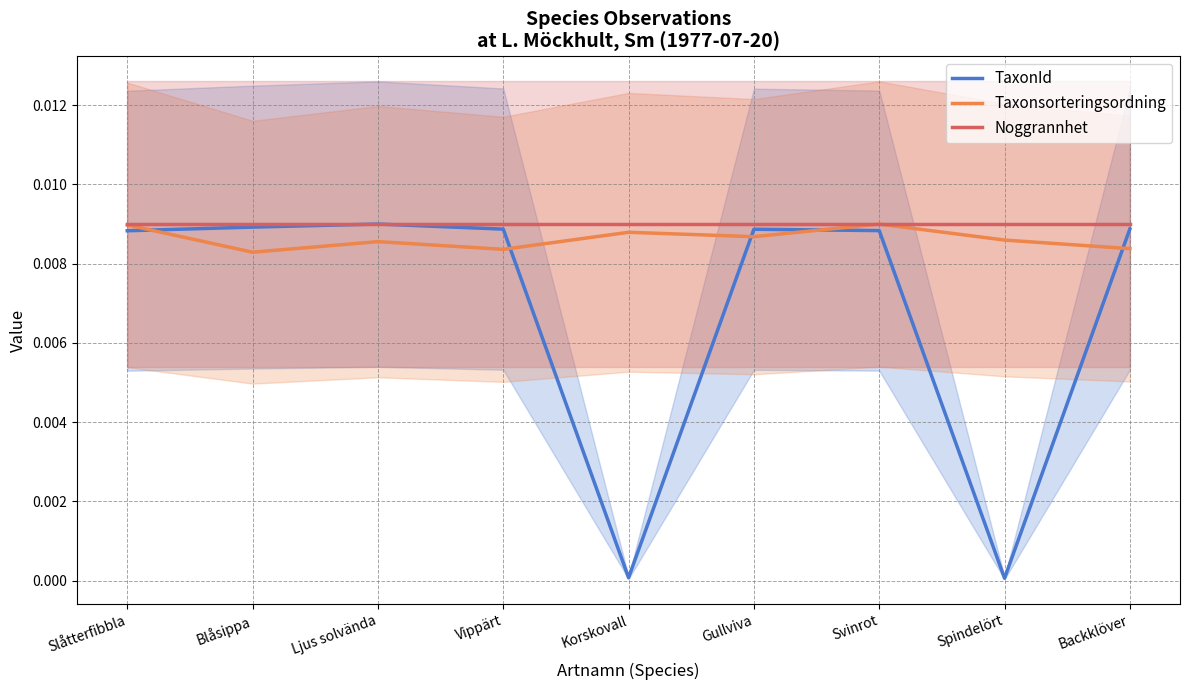

Where is the first local minimum for Taxonsorteringsordning?

Blåsippa